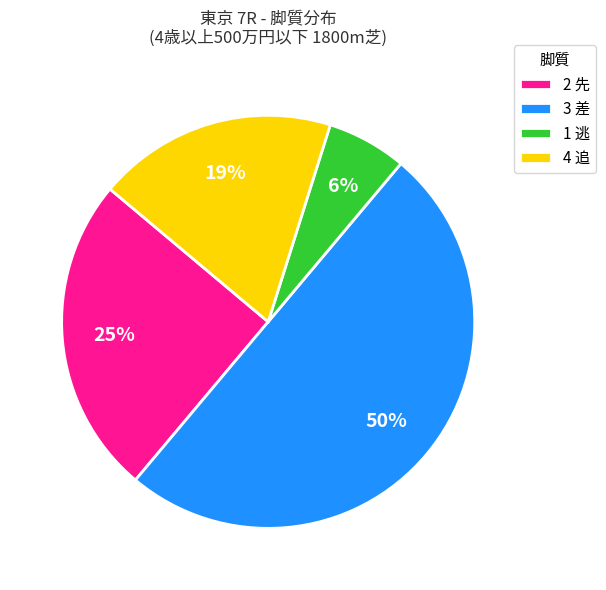

Is the sum of 3 差 and 2 先 greater than half?

Yes